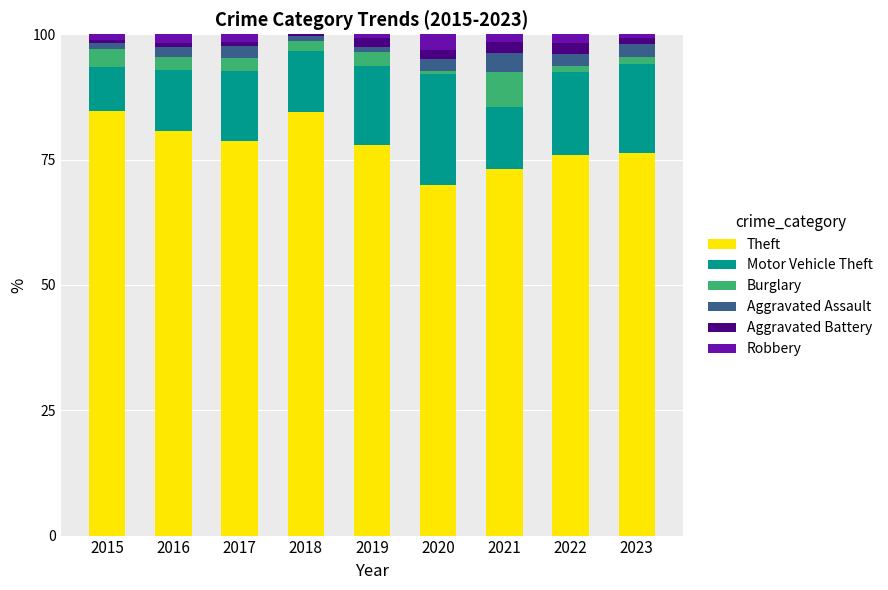

The value of Theft at 2020 is 16.8. True or false?

False